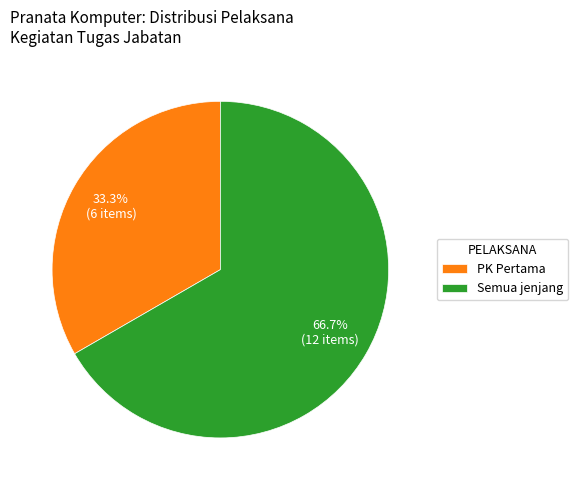

Combined, do Semua jenjang and PK Pertama account for over 50%?

Yes